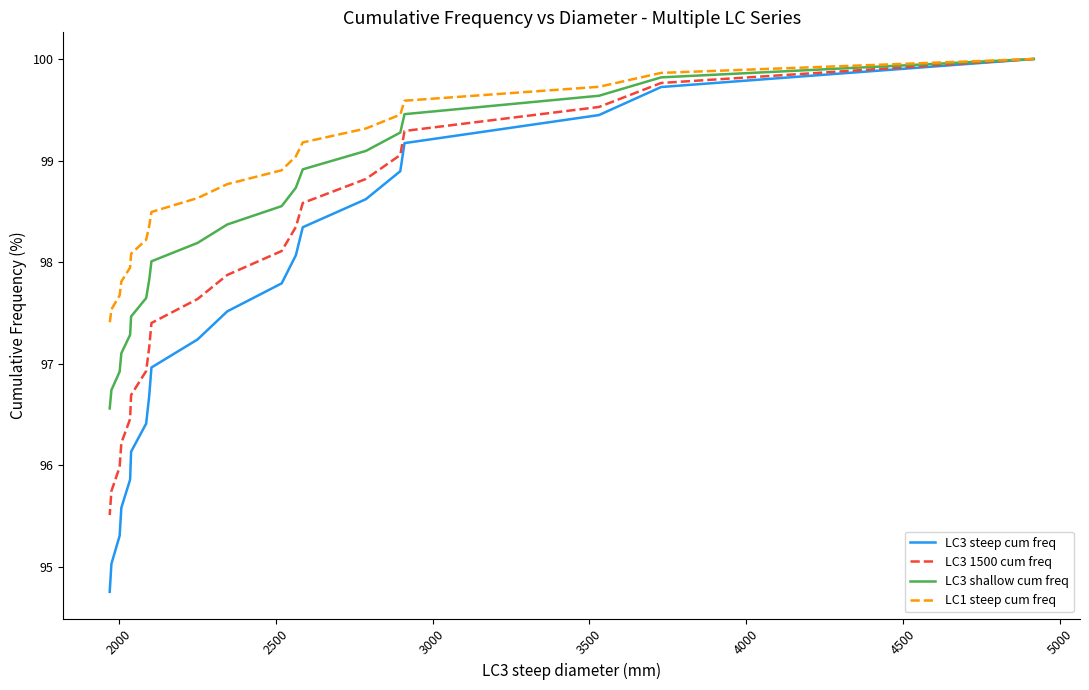

True or false: LC1 steep cum freq and LC3 1500 cum freq cross at least once.

False